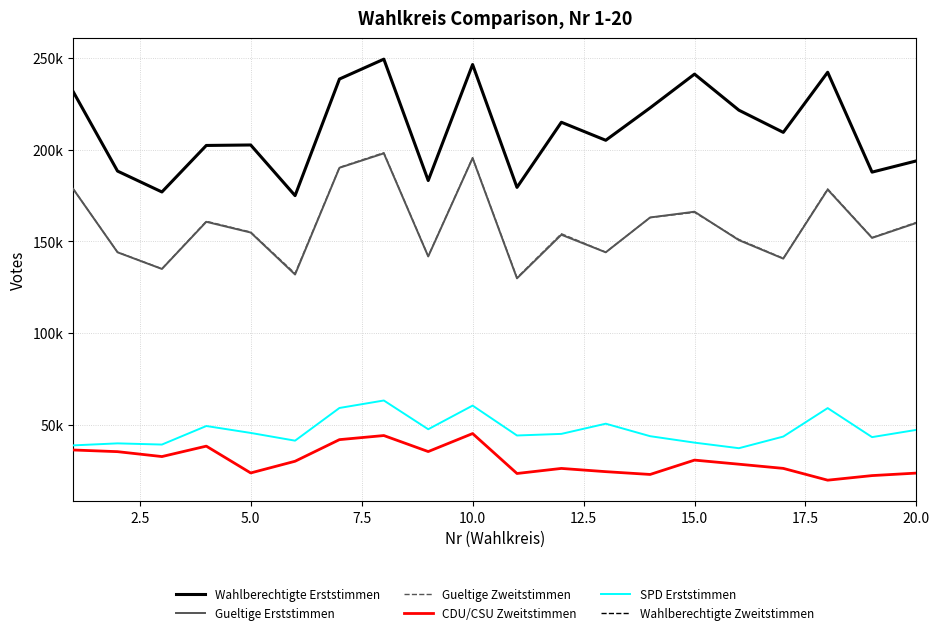

Is this an area chart (filled region under the line)?

No